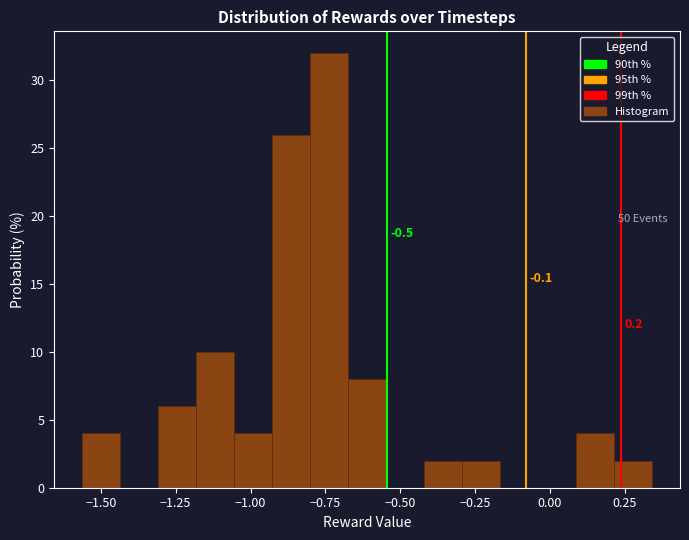

Read against the x-axis, roughly where is the centre of the tallest bar?

-0.75